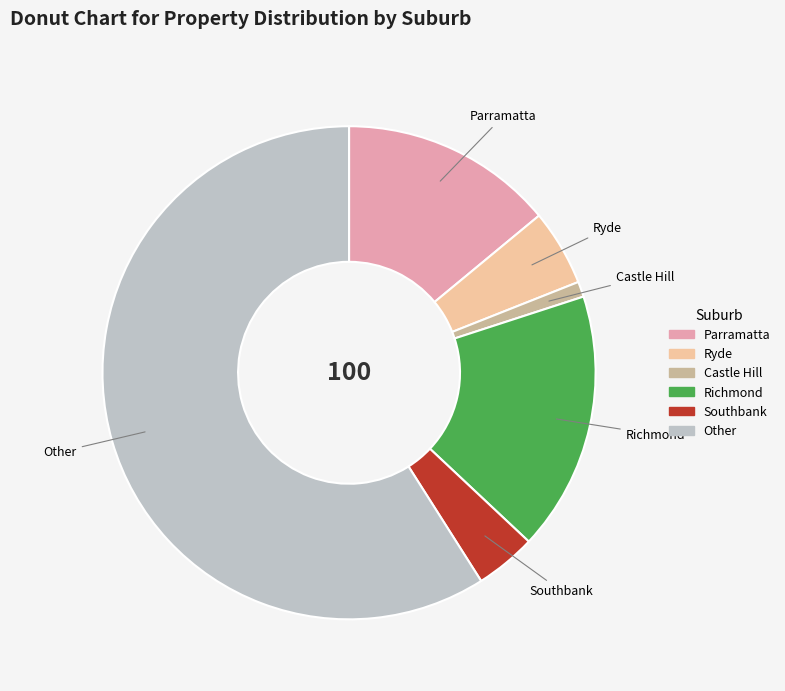

Which slice is the smallest?

Castle Hill